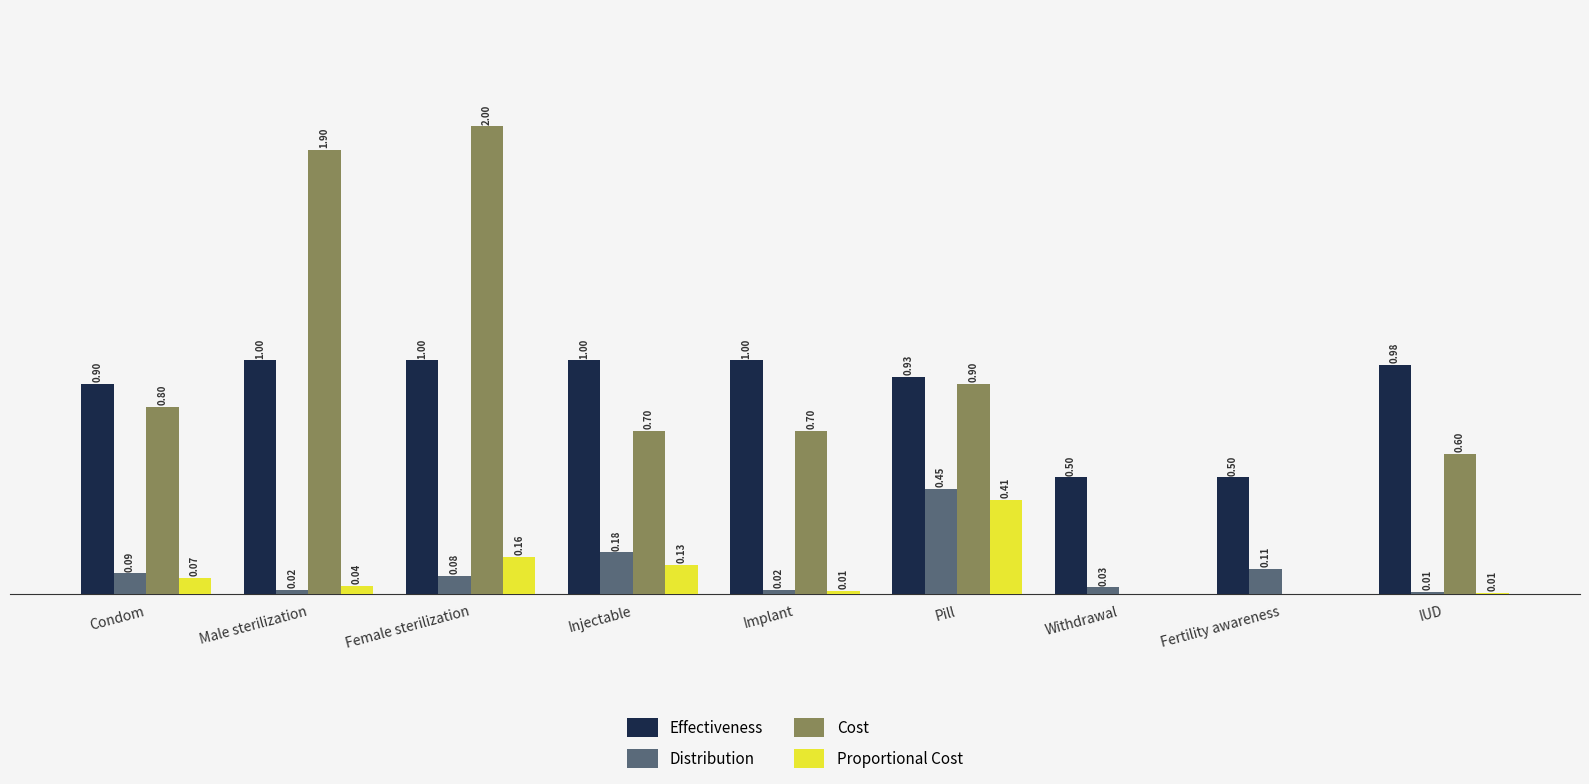

Is the value of Cost at Pill greater than the value of Distribution at Fertility awareness?

Yes